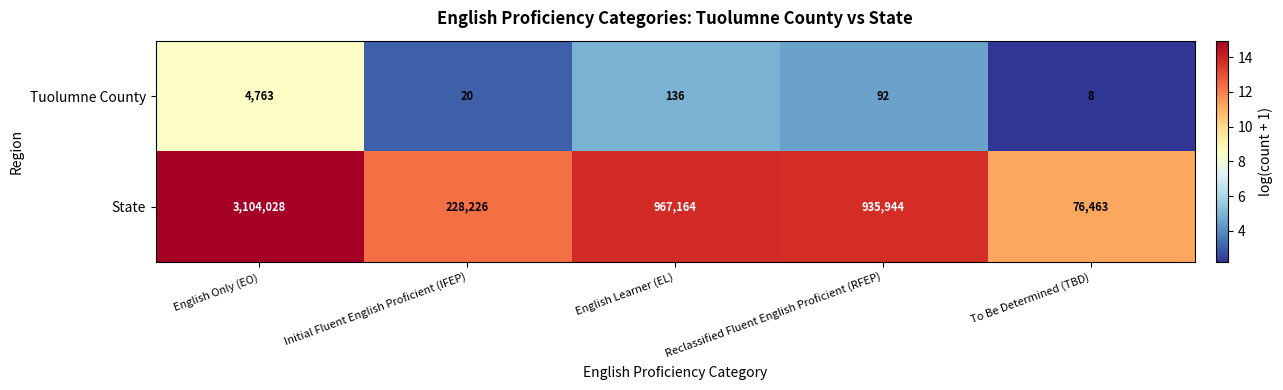

List the series in order of their peak value, lowest first.

Tuolumne County, State